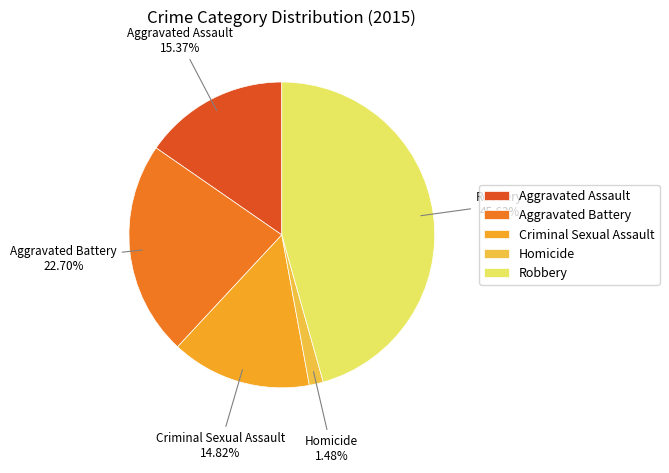

Count the number of slices in the pie.

5